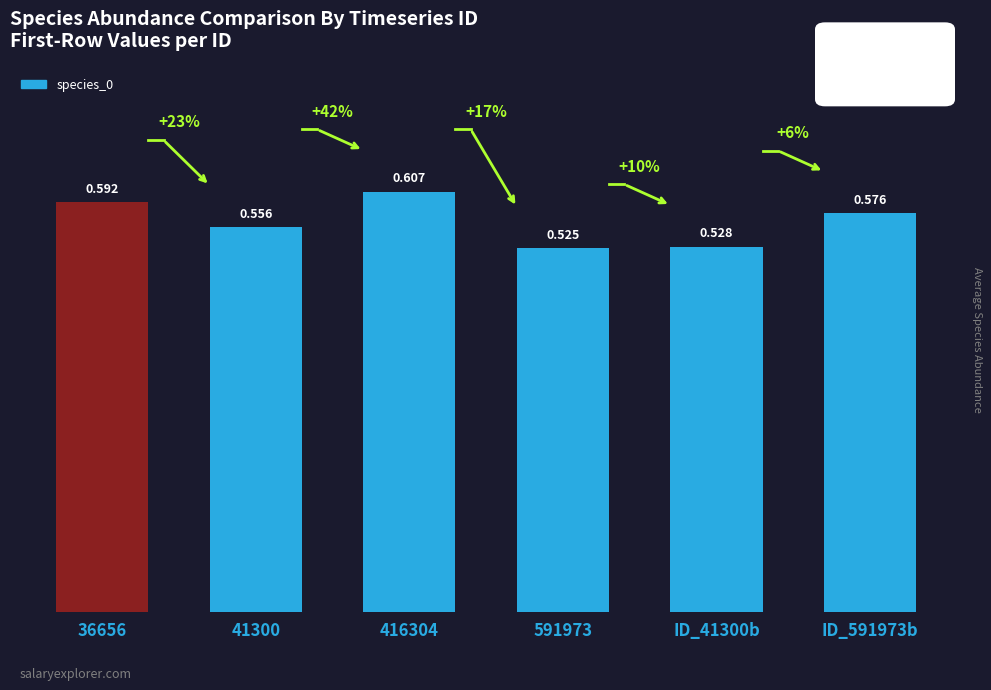

What is the difference between the maximum and minimum values?

0.1